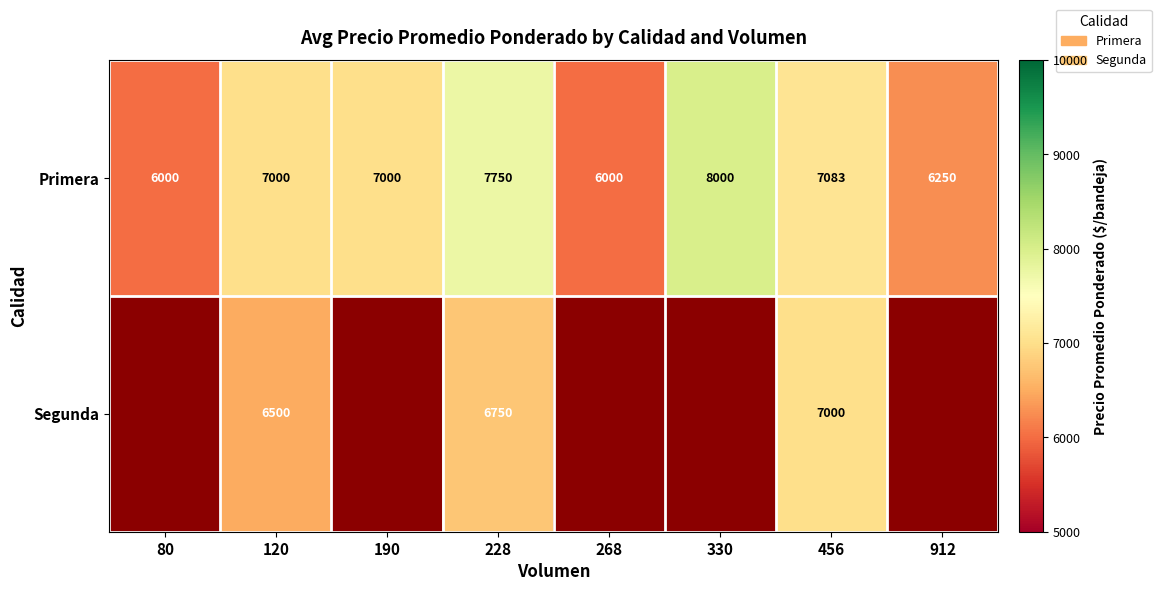

At 228, list the series in order from largest to smallest.

Primera, Segunda